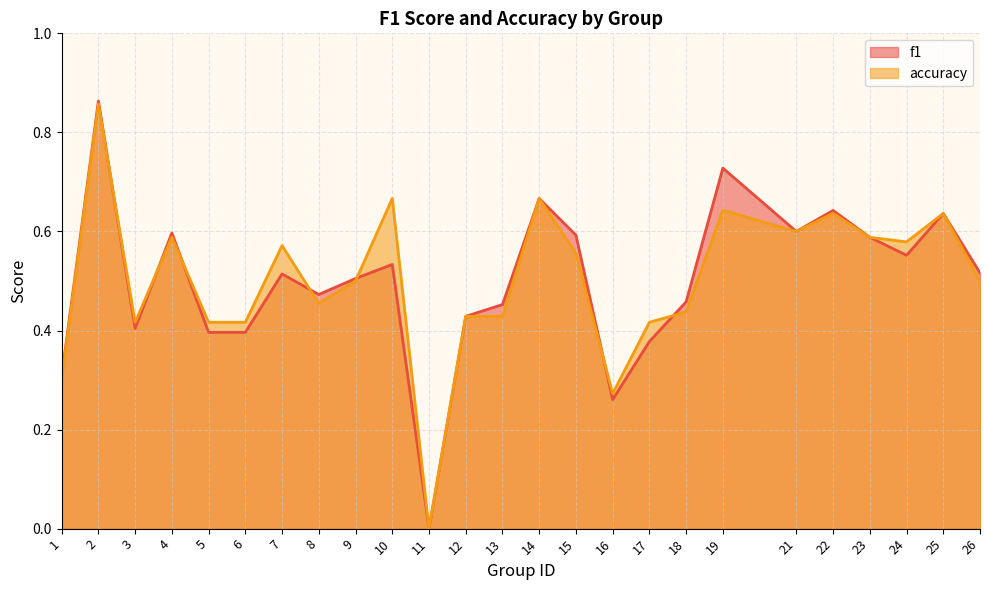

What is the total value across all series at 24?

1.1